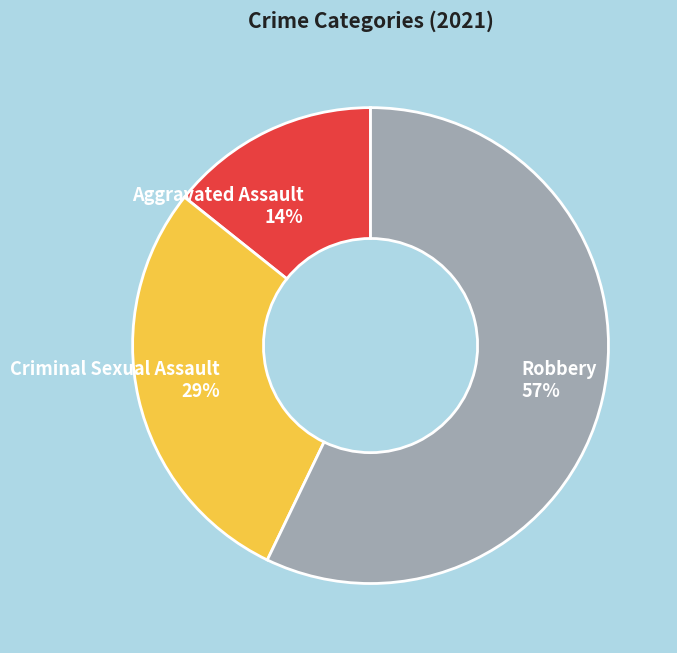

True or false: Aggravated Assault 14% accounts for 14% of the total.

True